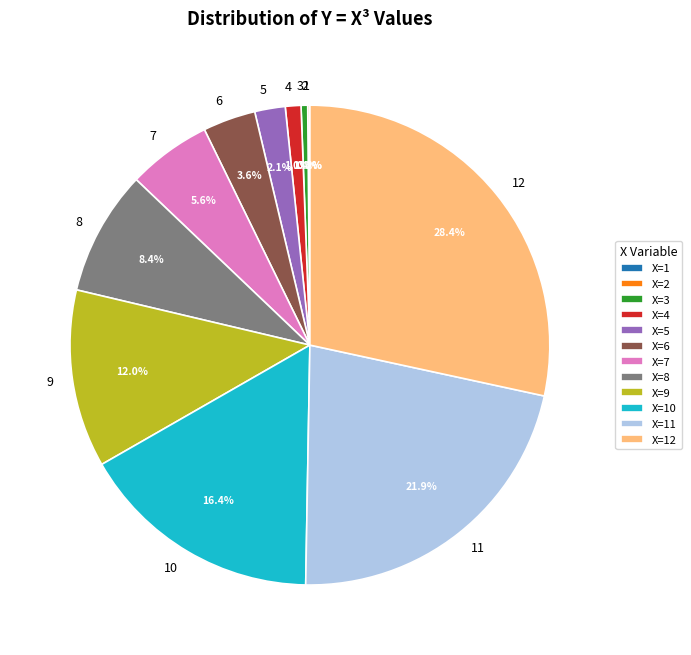

Is X=7 the majority of the pie?

No